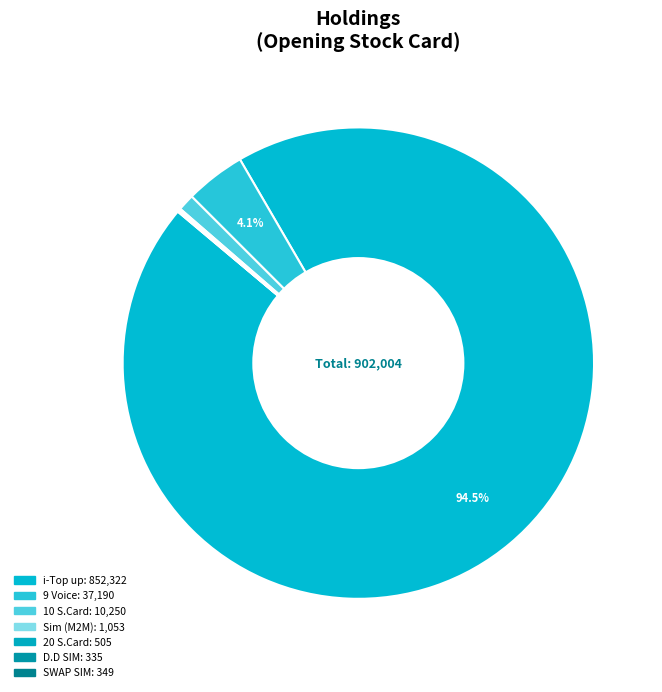

Is there a majority slice in this chart?

Yes